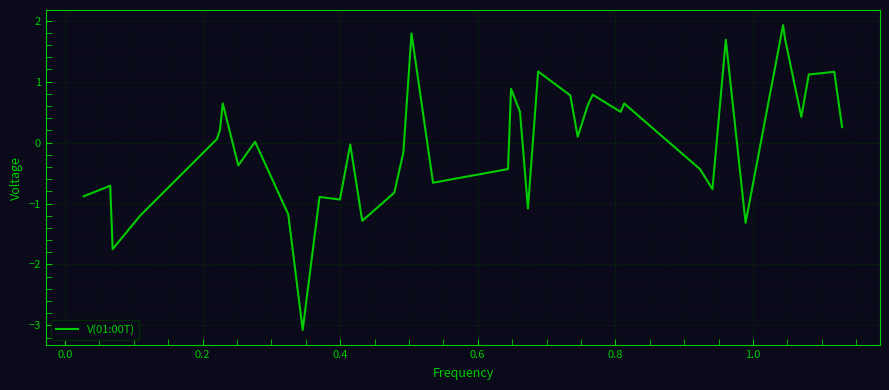

What is the difference between the maximum and minimum values?

5.0